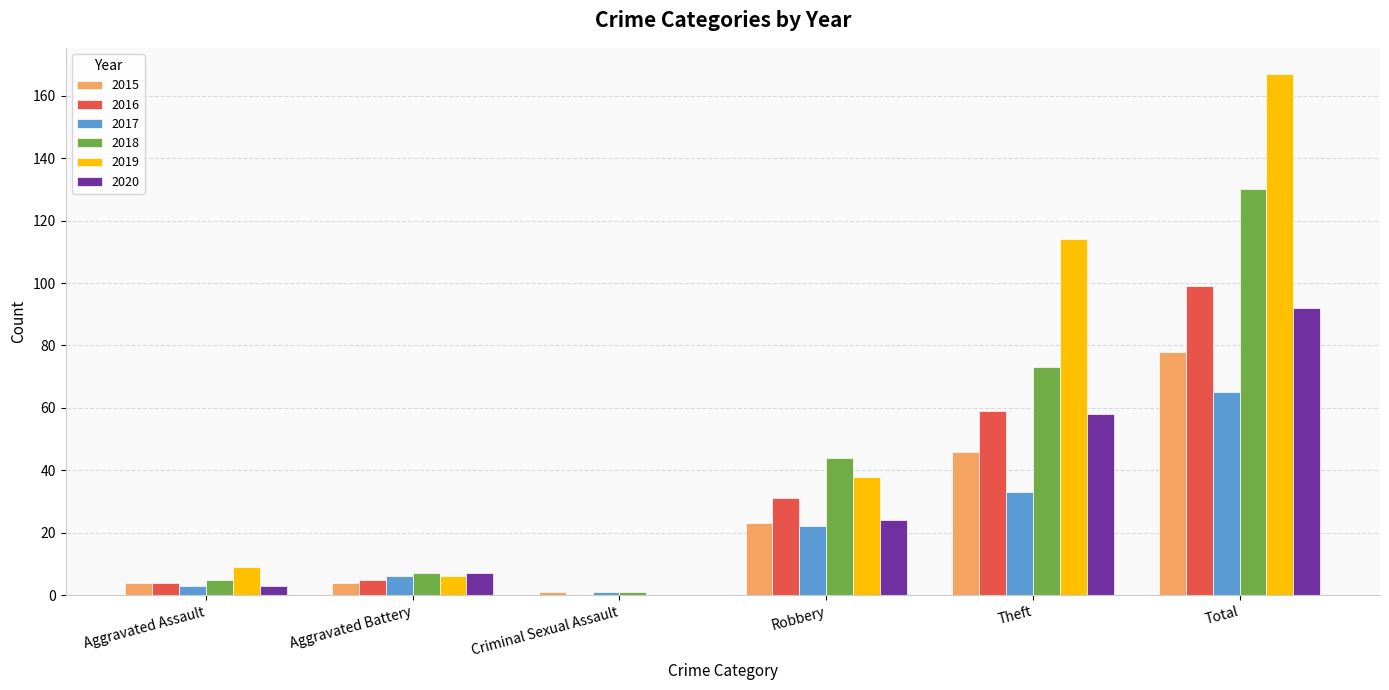

What is the average value of the 2020 series?

31